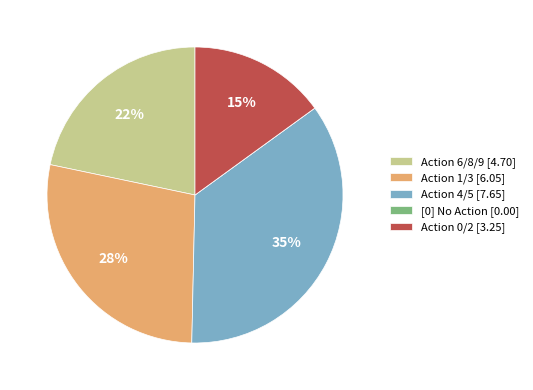

Which slice is the largest?

Action 4/5 [7.65]